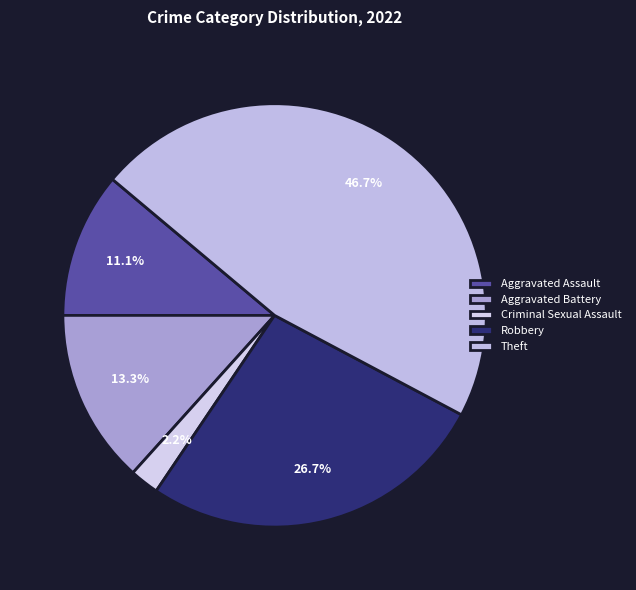

Rank the categories by value from lowest to highest.

Criminal Sexual Assault, Aggravated Assault, Aggravated Battery, Robbery, Theft